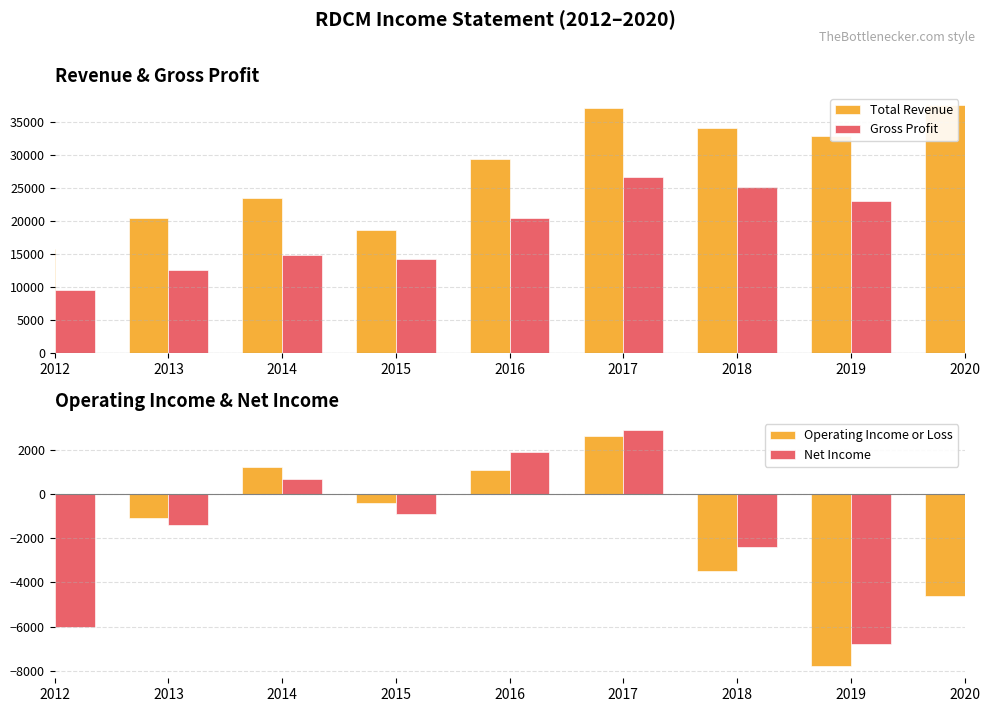

Reading left to right, list all the values displayed in this chart.

Total Revenue: 2012=15800	2013=20500	2014=23600	2015=18700	2016=29500	2017=37200	2018=34100	2019=33000	2020=37600
Gross Profit: 2012=9600	2013=12600	2014=14900	2015=14300	2016=20500	2017=26700	2018=25200	2019=23100	2020=26800
Operating Income or Loss: 2012=-5600	2013=-1100	2014=1200	2015=-400	2016=1100	2017=2600	2018=-3500	2019=-7800	2020=-4600
Net Income: 2012=-6000	2013=-1400	2014=700	2015=-900	2016=1900	2017=2900	2018=-2400	2019=-6800	2020=-4000